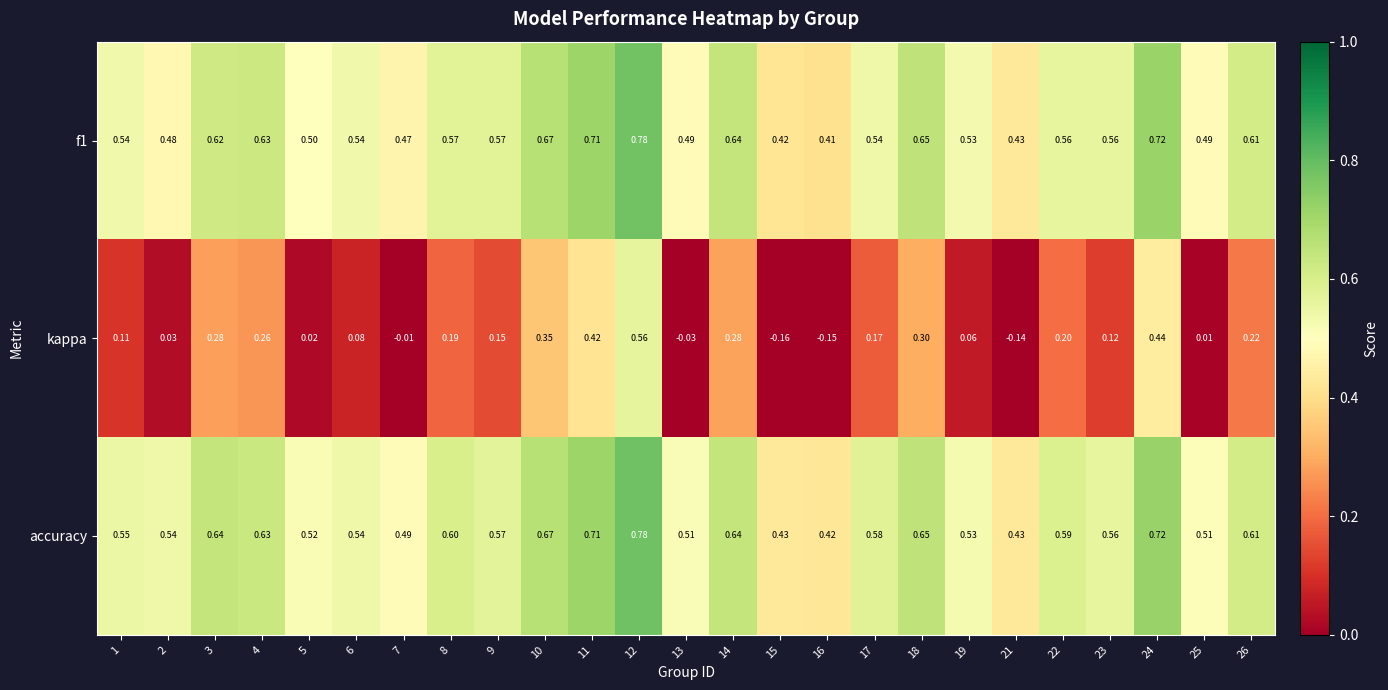

Which series changed the most between 10 and 23?

kappa